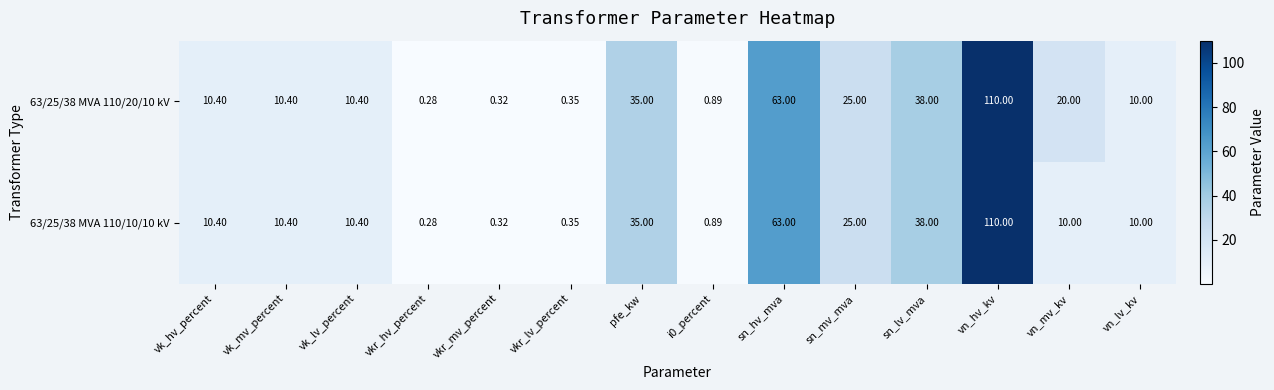

At which label does 63/25/38 MVA 110/20/10 kV reach its minimum?

vkr_hv_percent